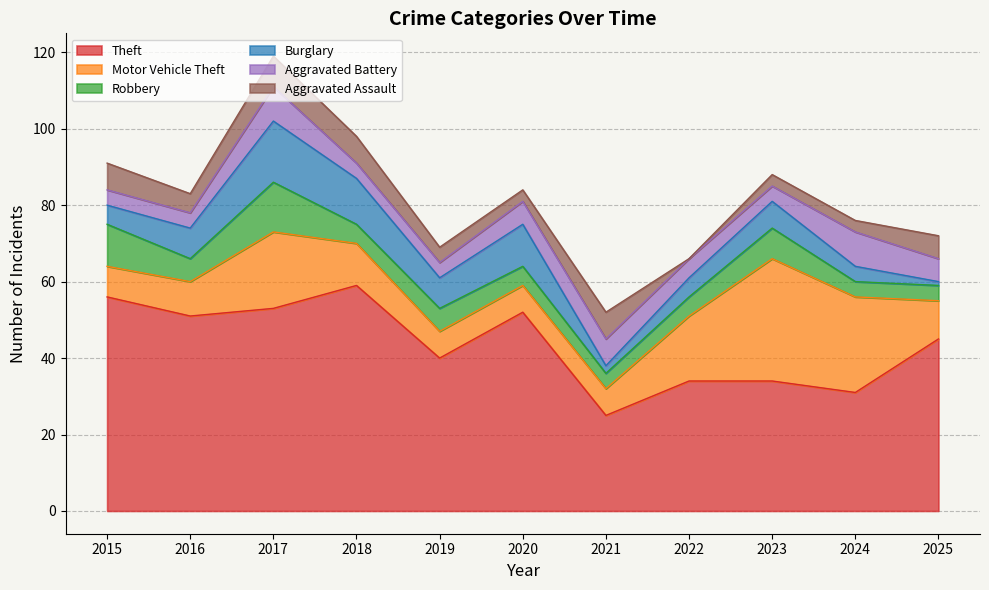

At which category does Aggravated Assault reach its first local peak?

2017